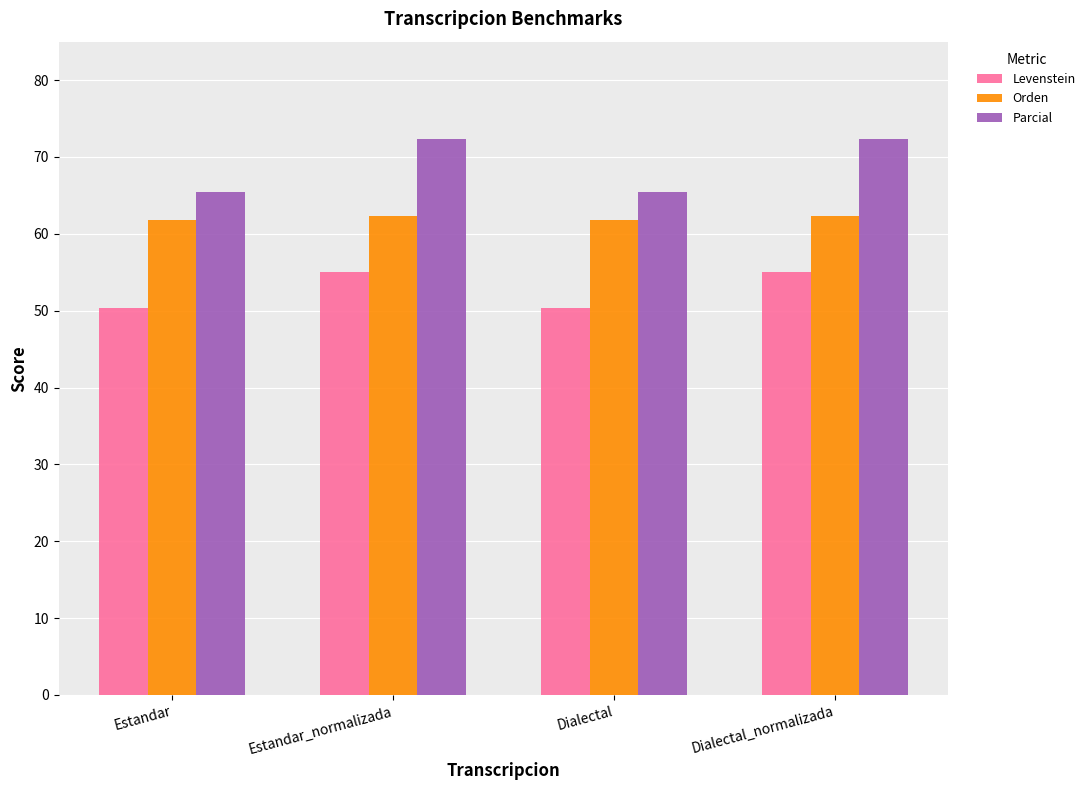

Reading right to left, transcribe all the data shown in this chart.

Levenstein: Dialectal_normalizada=55.0	Dialectal=50.3	Estandar_normalizada=55.0	Estandar=50.3
Orden: Dialectal_normalizada=62.3	Dialectal=61.8	Estandar_normalizada=62.3	Estandar=61.8
Parcial: Dialectal_normalizada=72.4	Dialectal=65.4	Estandar_normalizada=72.4	Estandar=65.4